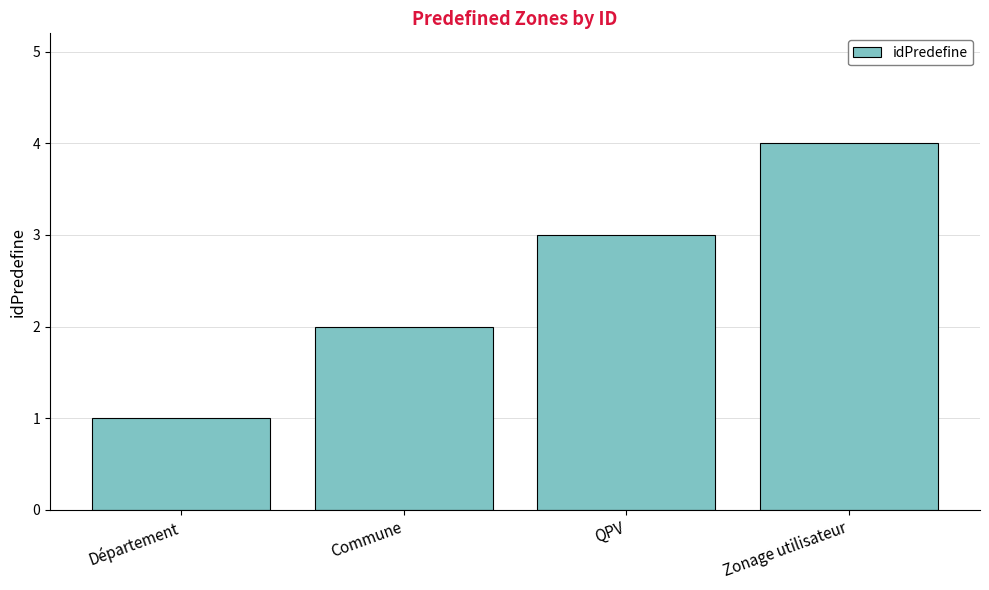

How many categories are shown in the chart?

4